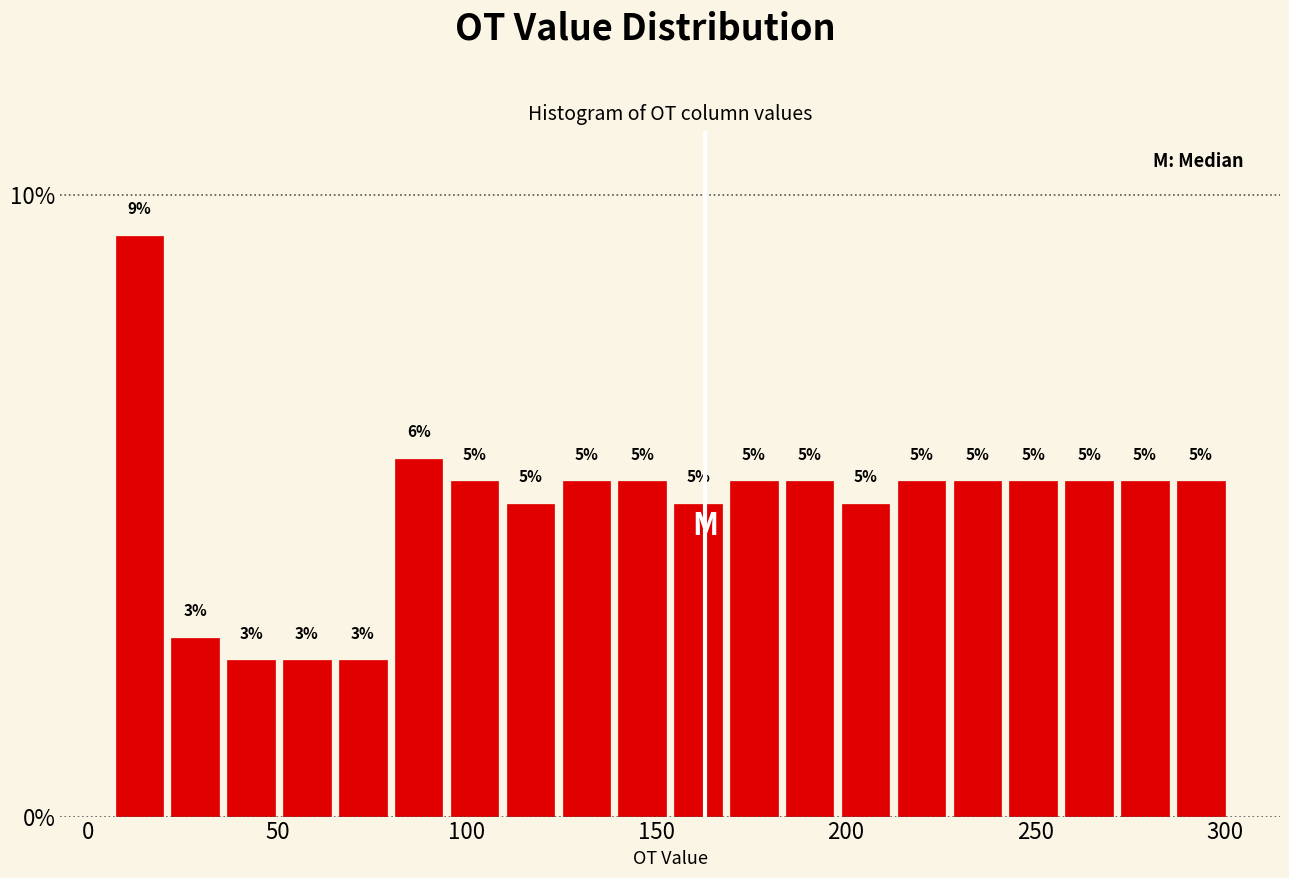

Read against the x-axis, roughly where is the centre of the tallest bar?

15